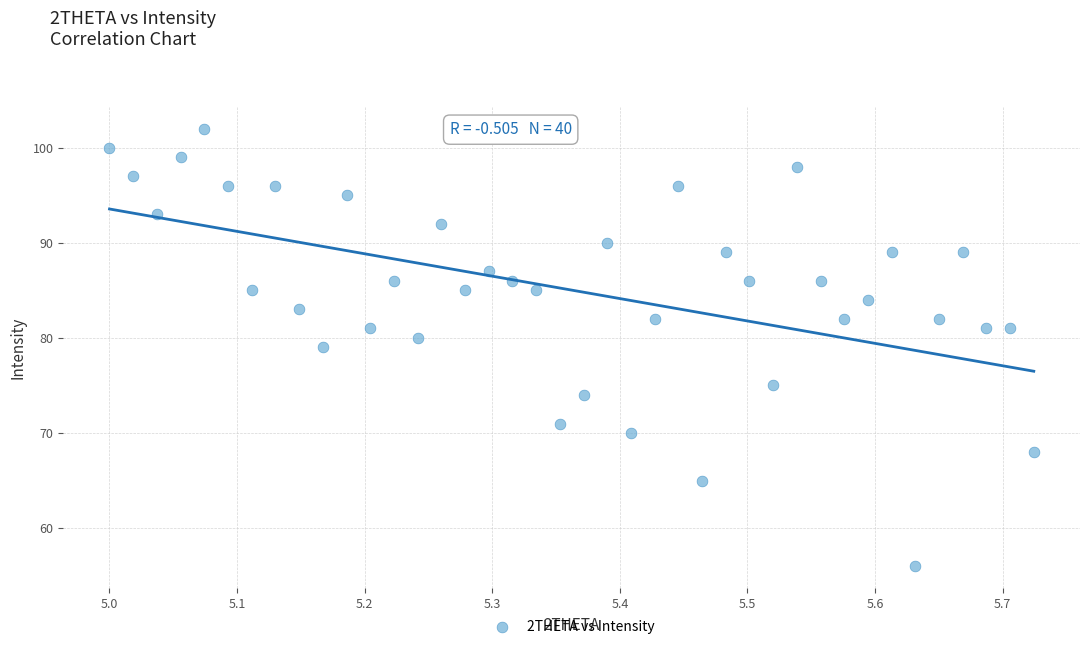

What is the range of Y values (max minus min)?

46